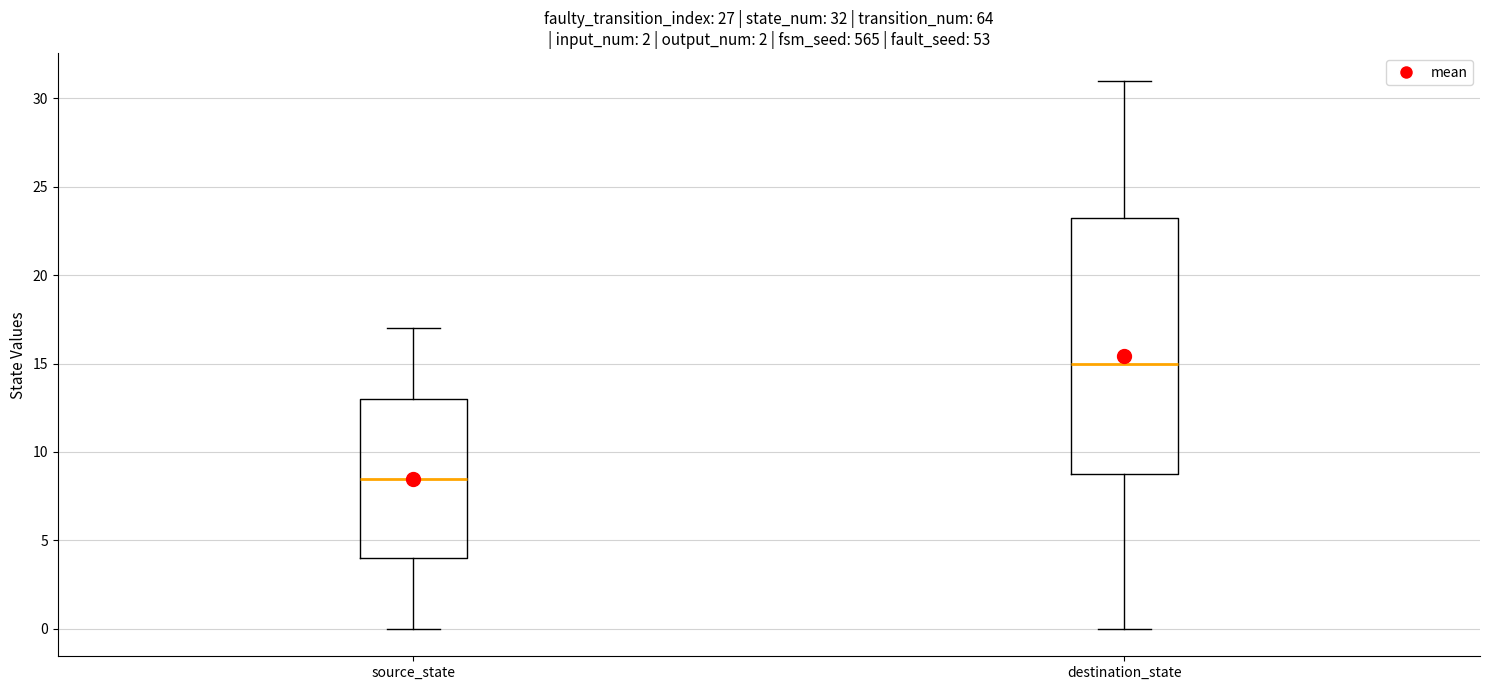

Which box is the tallest, from its lower edge to its upper edge?

destination_state